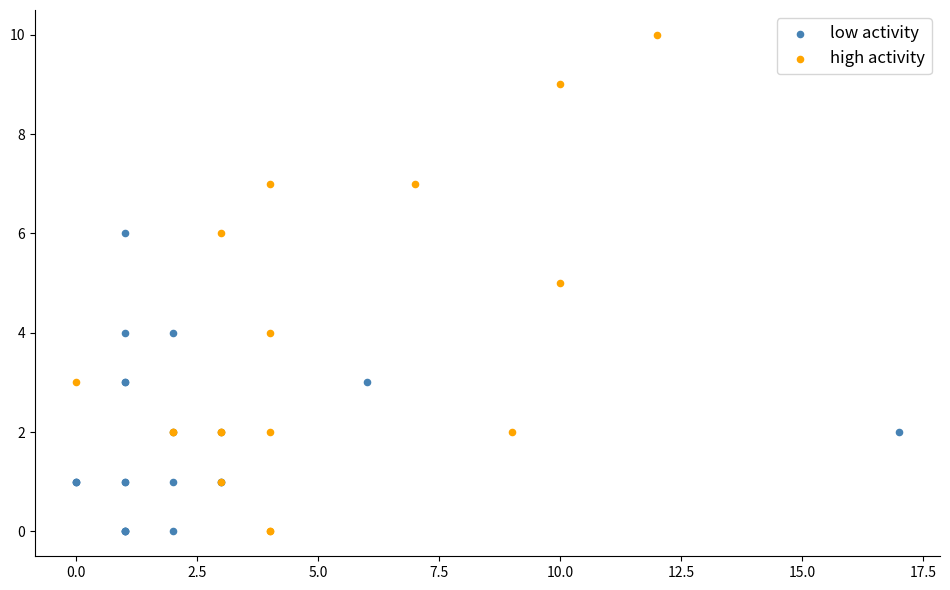

What are all the series names shown in the legend?

low activity, high activity